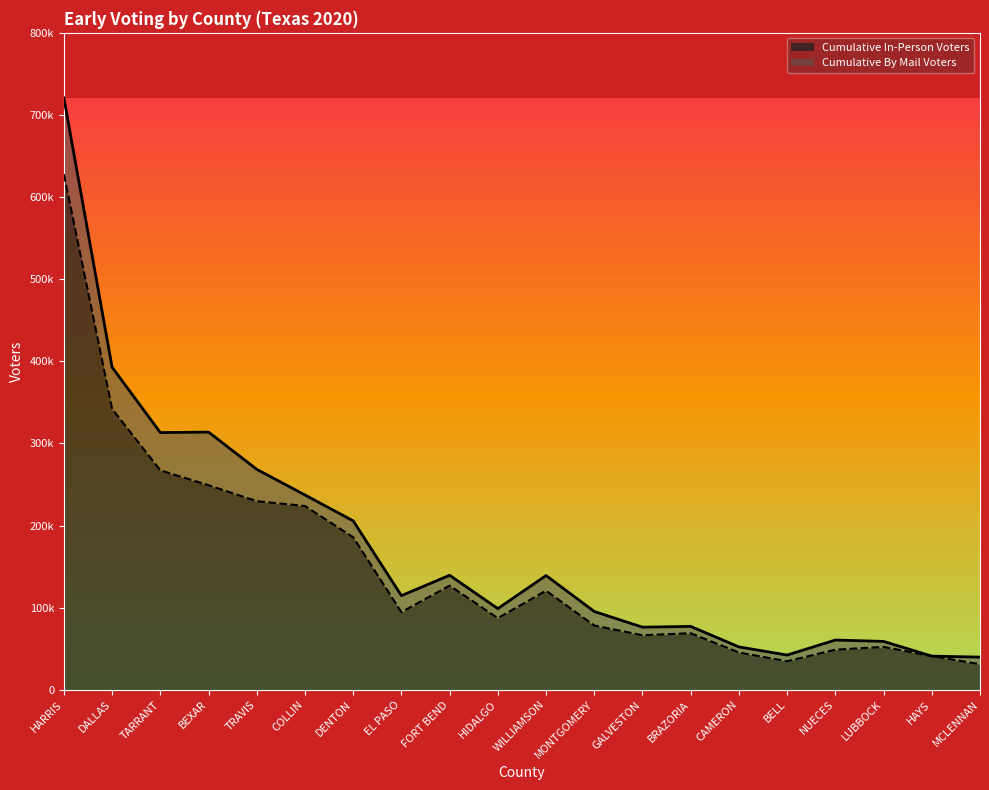

Rank the categories by value from lowest to highest.

MCLENNAN, BELL, HAYS, CAMERON, NUECES, LUBBOCK, GALVESTON, BRAZORIA, MONTGOMERY, HIDALGO, EL PASO, WILLIAMSON, FORT BEND, DENTON, COLLIN, TRAVIS, BEXAR, TARRANT, DALLAS, HARRIS